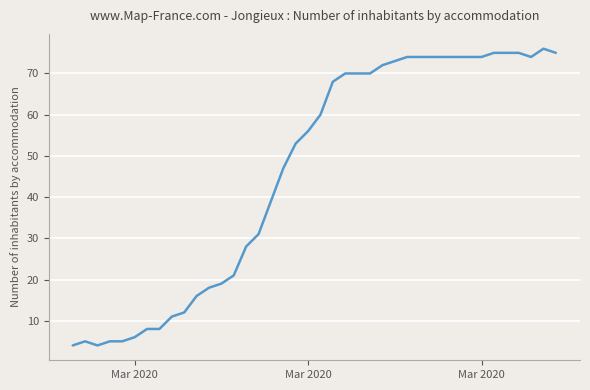

What is the smallest value displayed?

4